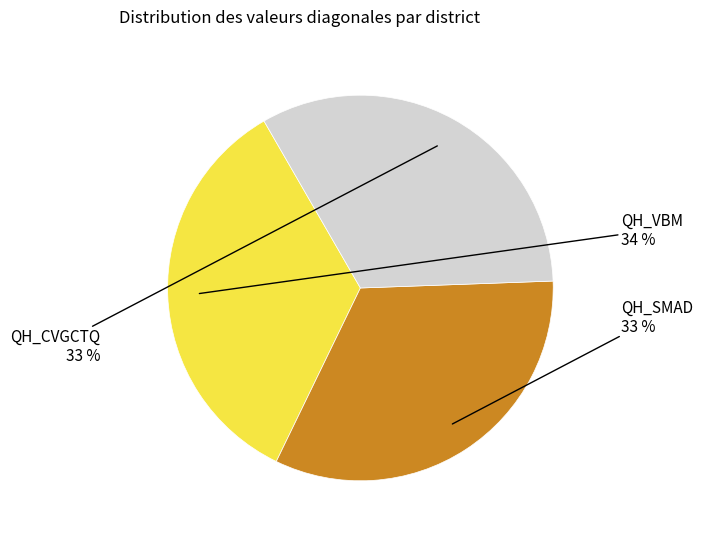

To the nearest percent, what is the average slice percentage?

33%